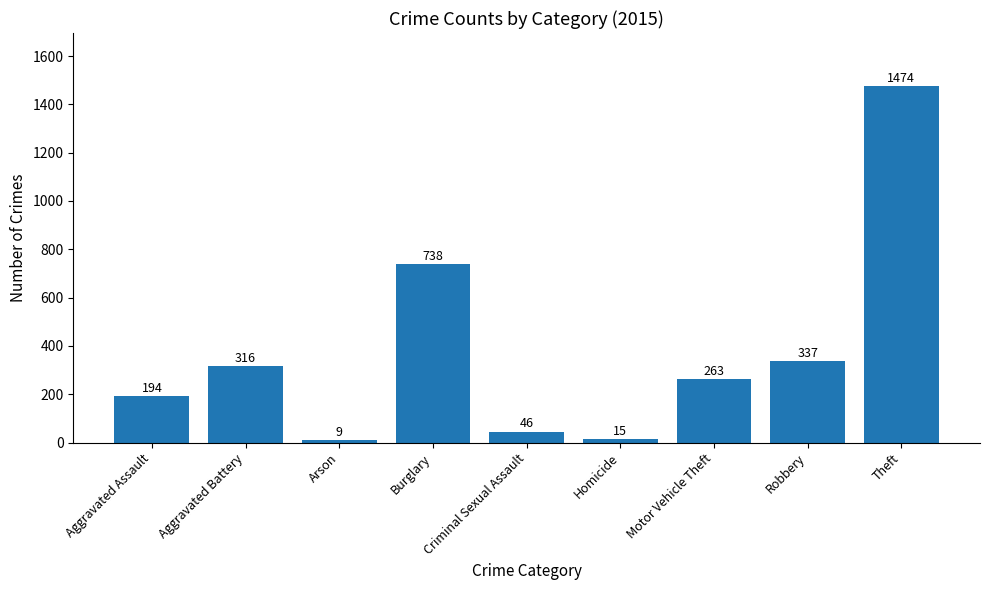

What is the sum of the values at Robbery and Criminal Sexual Assault?

383